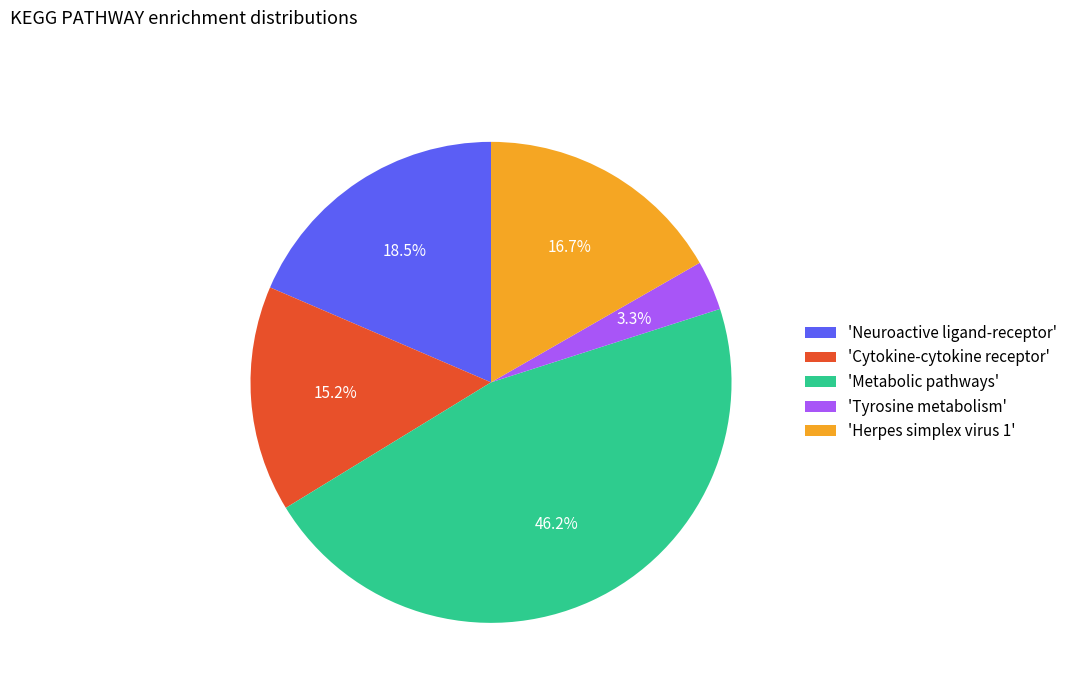

Is there any slice that represents more than half of the pie?

No